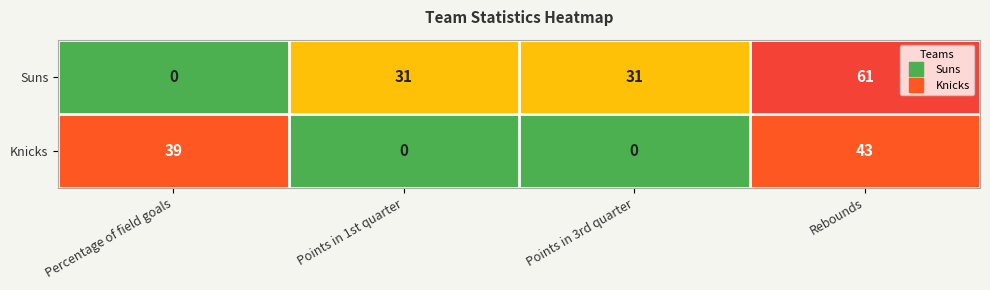

Which series changed the most between Points in 3rd quarter and Rebounds?

Knicks